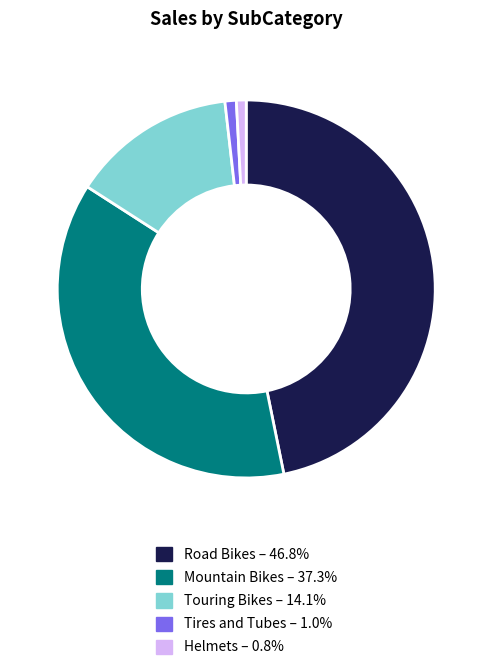

Does Mountain Bikes – 37.3% account for over 50% of the chart?

No